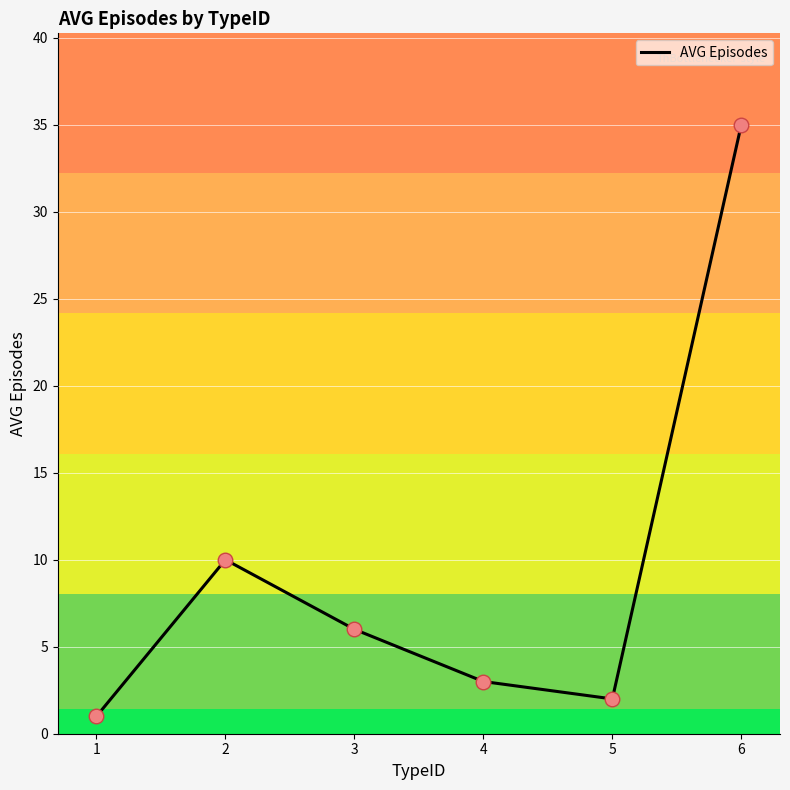

Which has a higher value, 4 or 6?

6